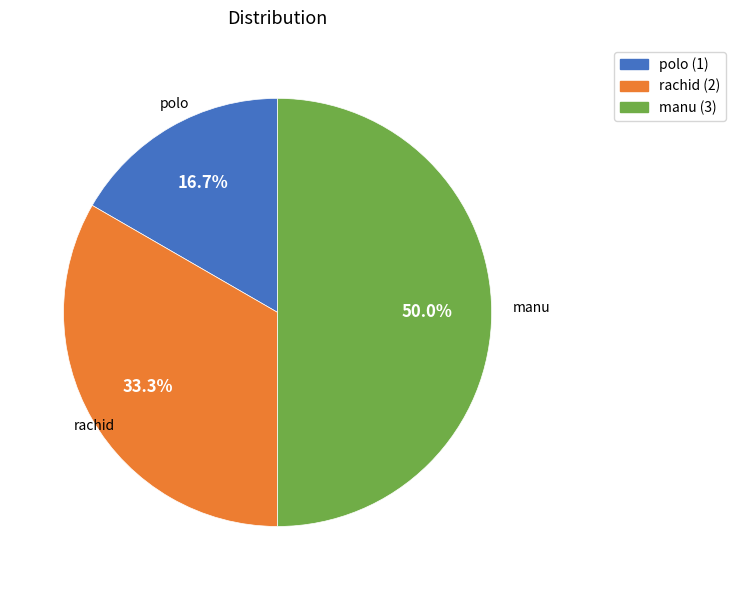

To the nearest percent, what is the combined percentage of manu and rachid?

83%